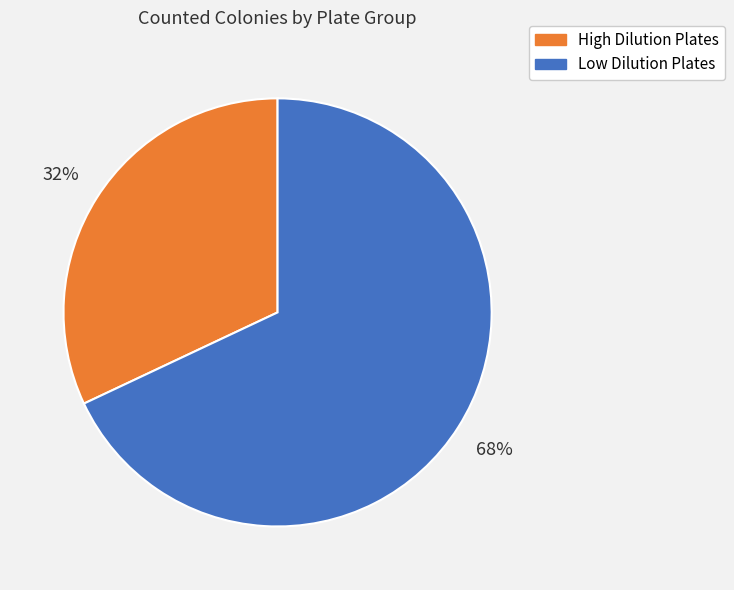

What is the ratio of the value at Low Dilution Plates to the value at High Dilution Plates?

2.1